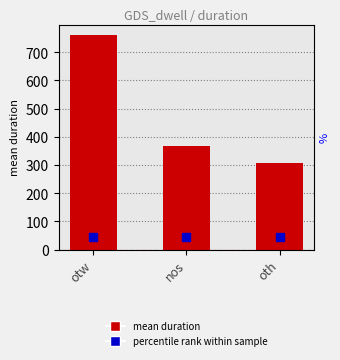

Reading right to left, transcribe all the data shown in this chart.

306.4	368.0	759.7